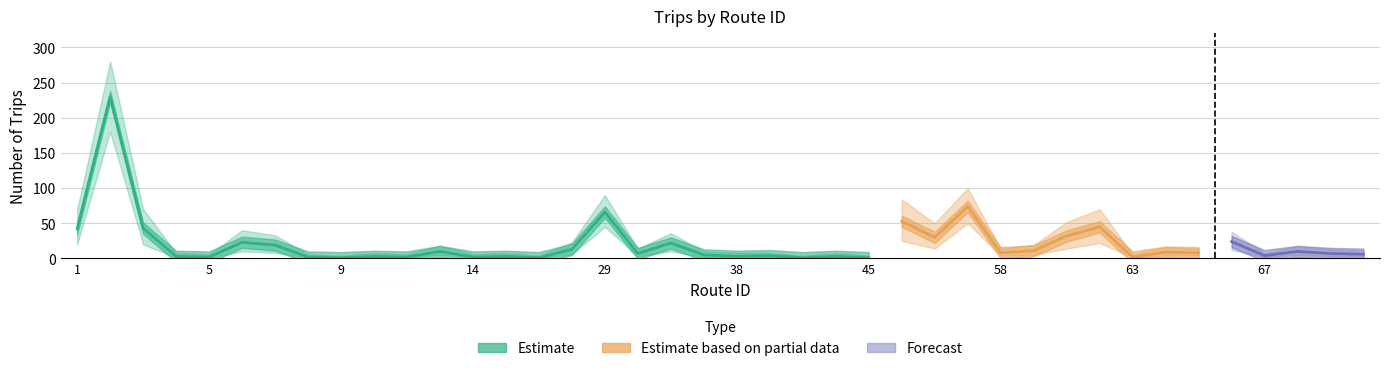

True or false: upper and lower cross at least once.

False